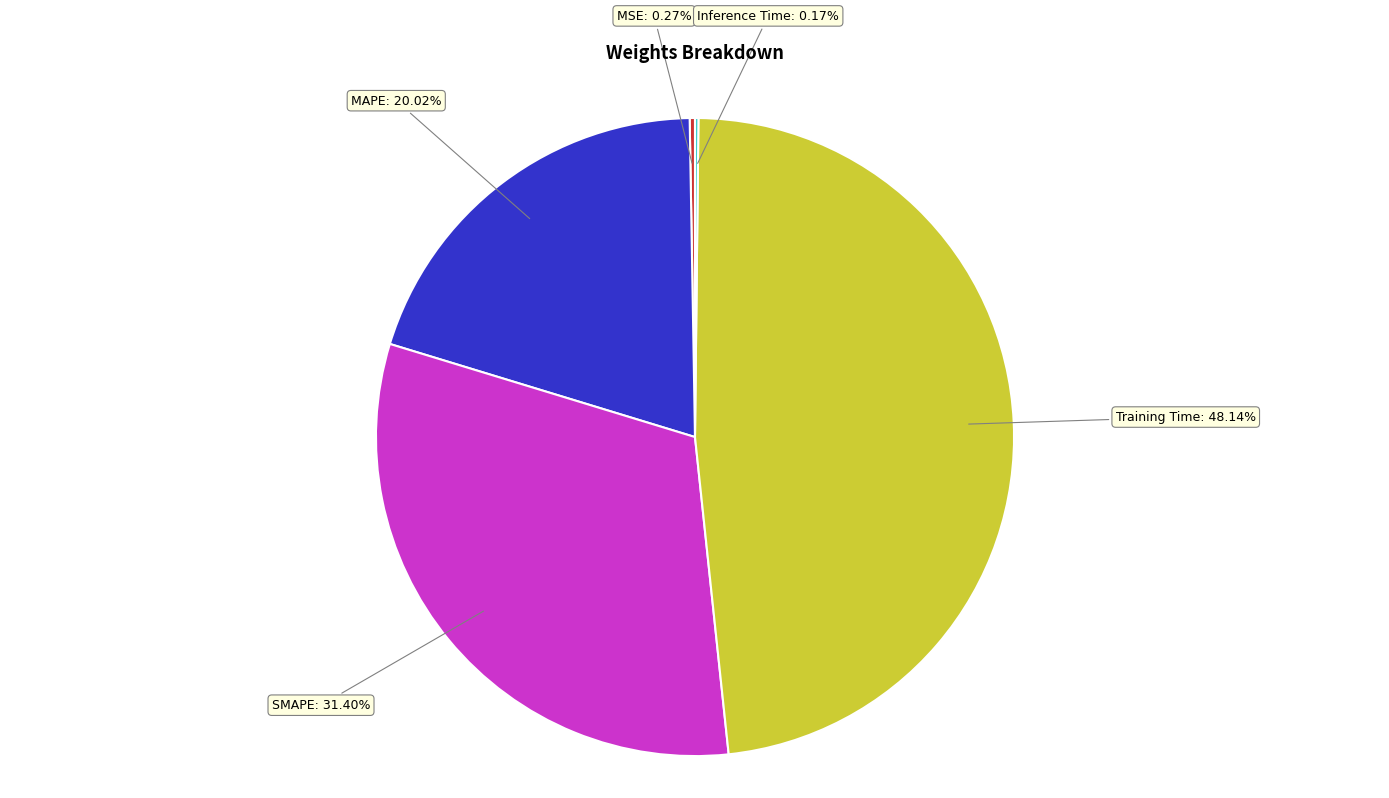

Does any single category account for the majority?

No